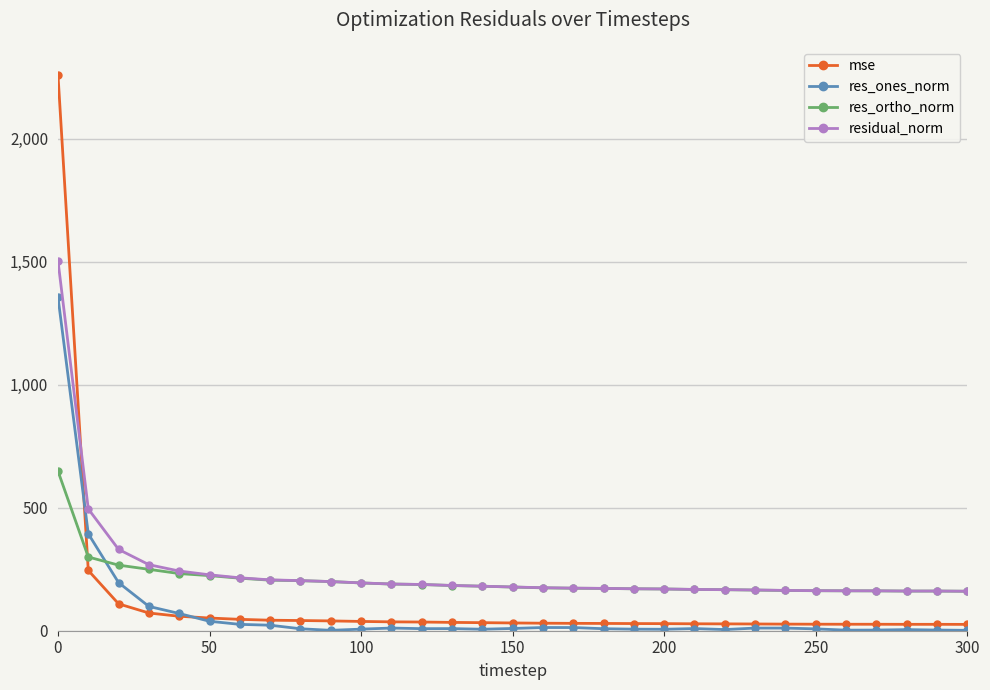

What are all the series names shown in the legend?

mse, res_ones_norm, res_ortho_norm, residual_norm